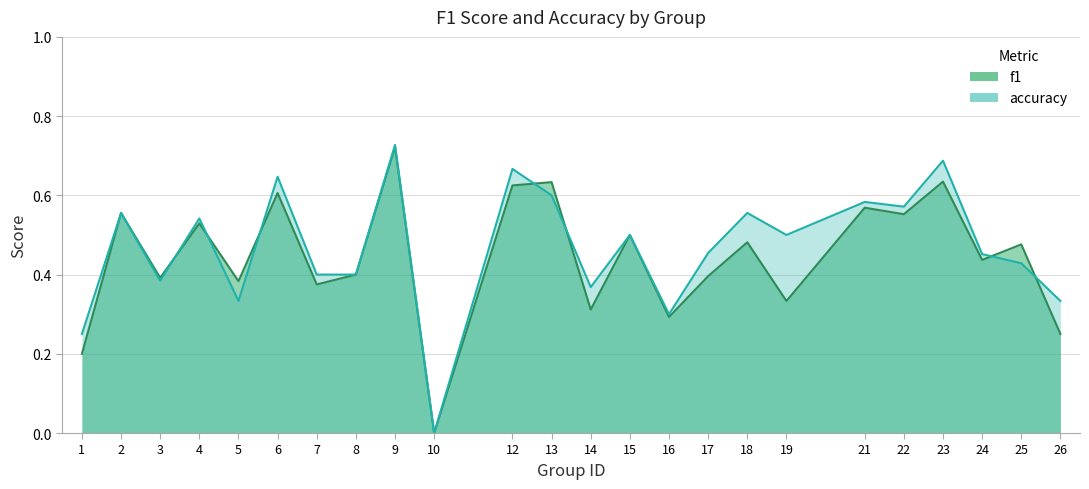

Which has a higher value, 13 or 18?

13